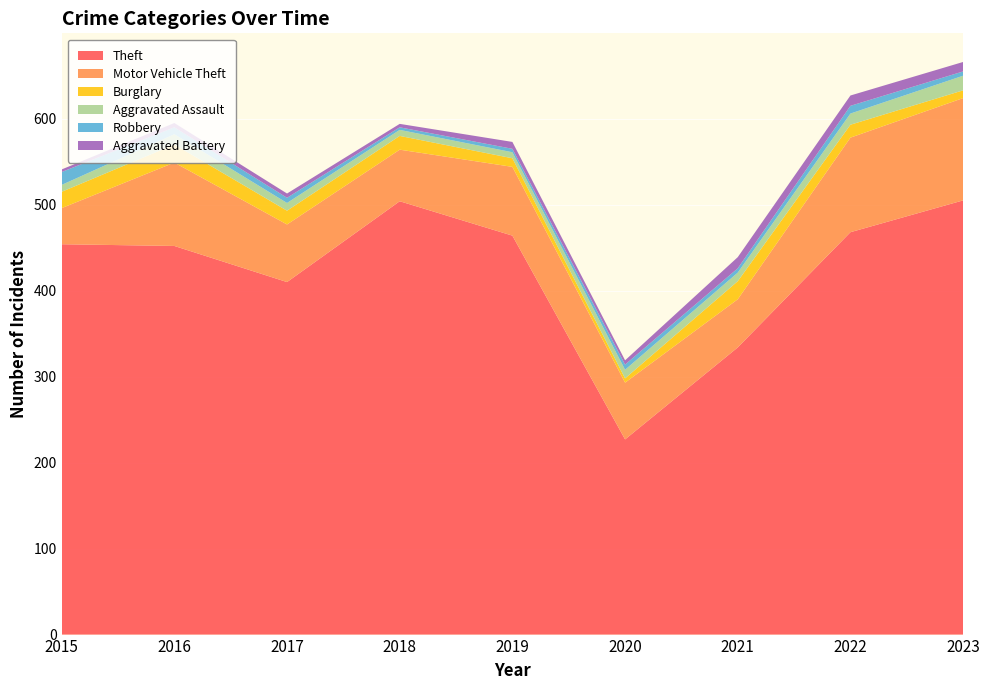

Reading left to right, transcribe all the data shown in this chart.

Theft: 454	452	410	504	464	227	334	468	505
Motor Vehicle Theft: 42	97	67	60	80	66	56	110	119
Burglary: 19	21	16	16	10	5	21	15	9
Aggravated Assault: 8	12	9	7	7	10	10	13	17
Robbery: 15	8	6	3	4	6	5	9	5
Aggravated Battery: 3	5	5	4	8	5	13	12	11